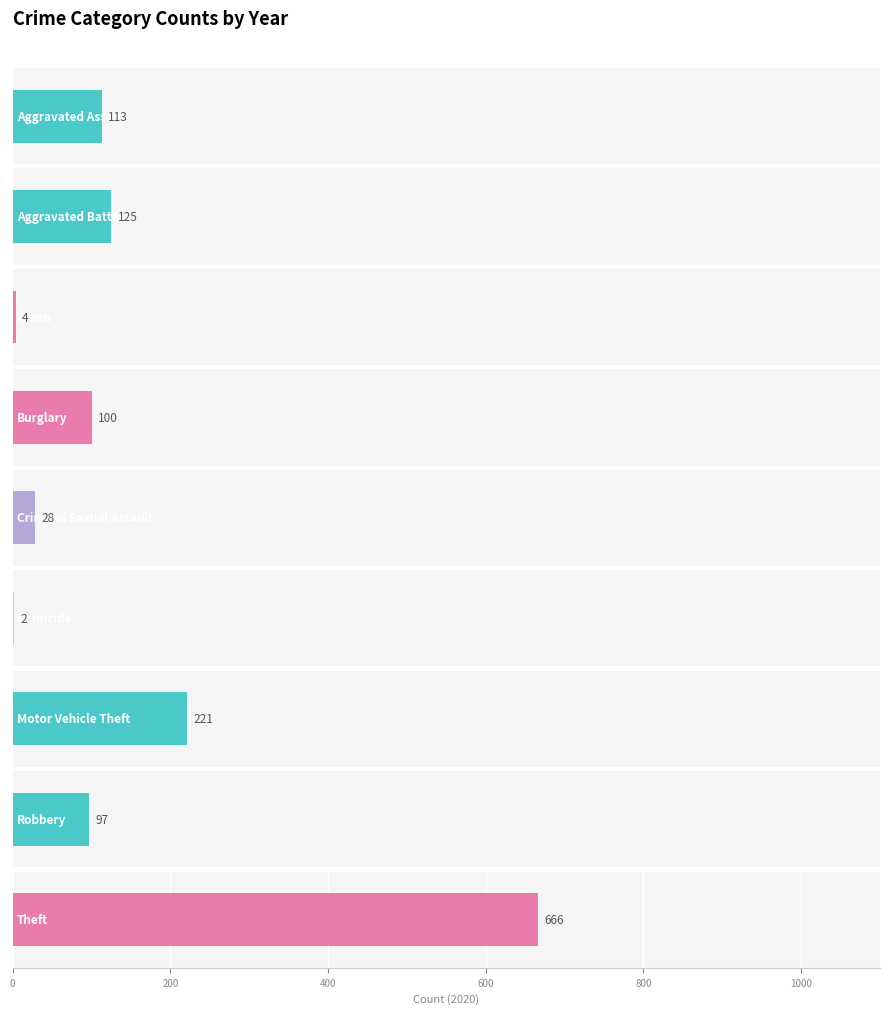

What position from the left is Homicide?

6